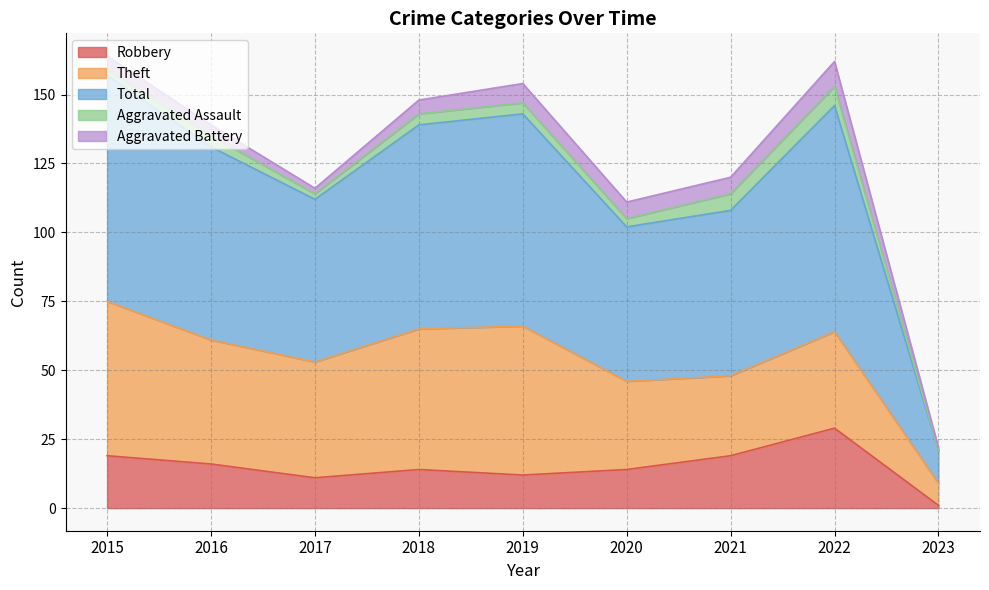

At 2016, list the series in order from smallest to largest.

Aggravated Assault, Aggravated Battery, Robbery, Theft, Total